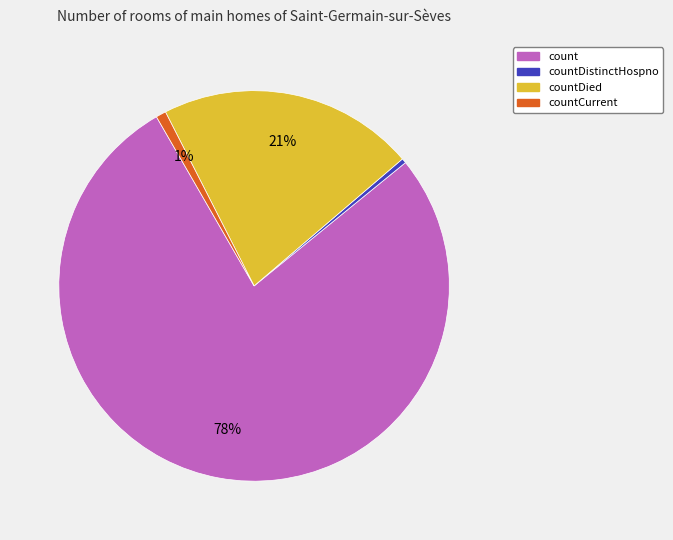

Does any single category account for the majority?

Yes